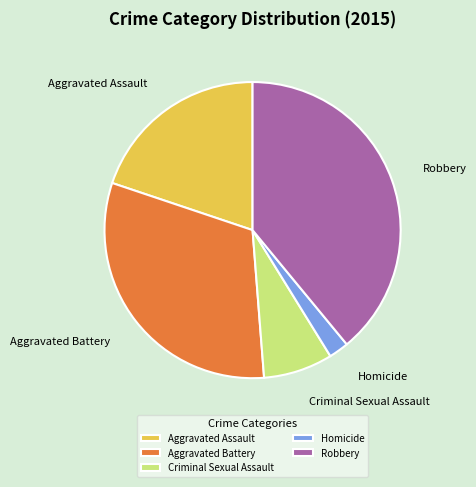

Is there any slice that represents more than half of the pie?

No